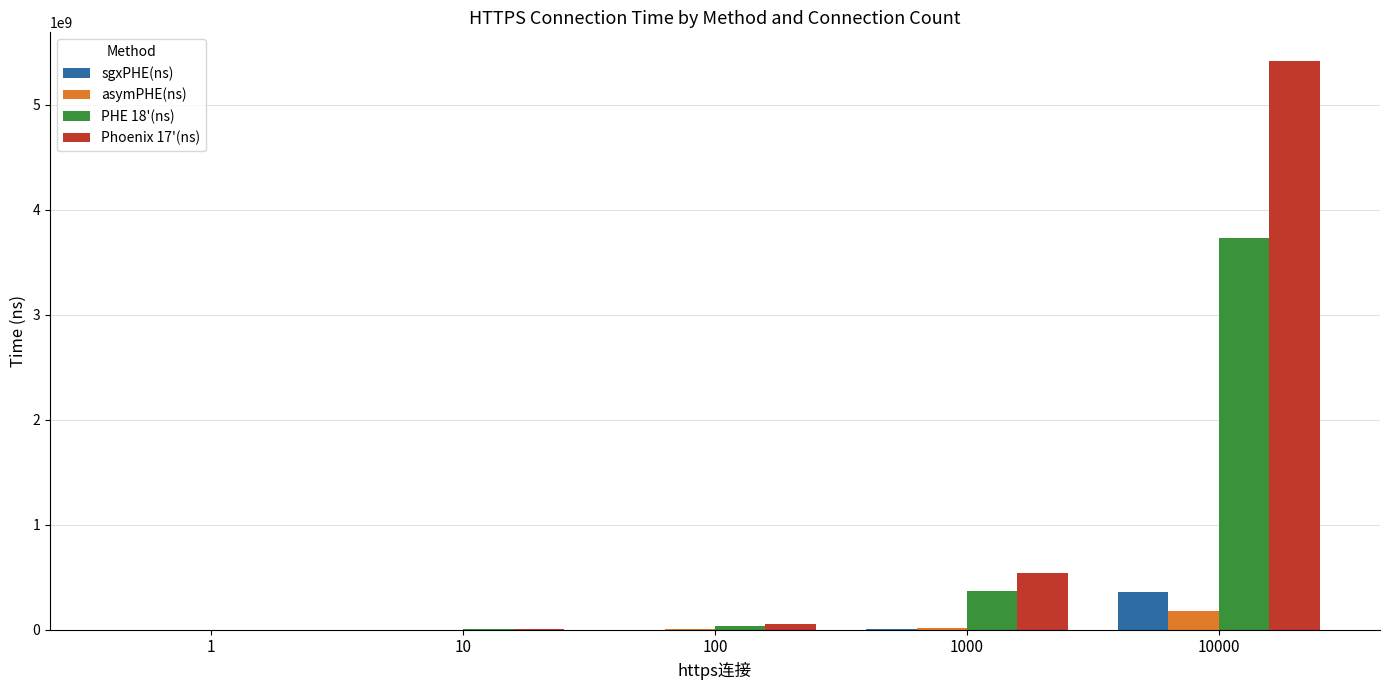

Which series has the largest total across all categories?

Phoenix 17'(ns)